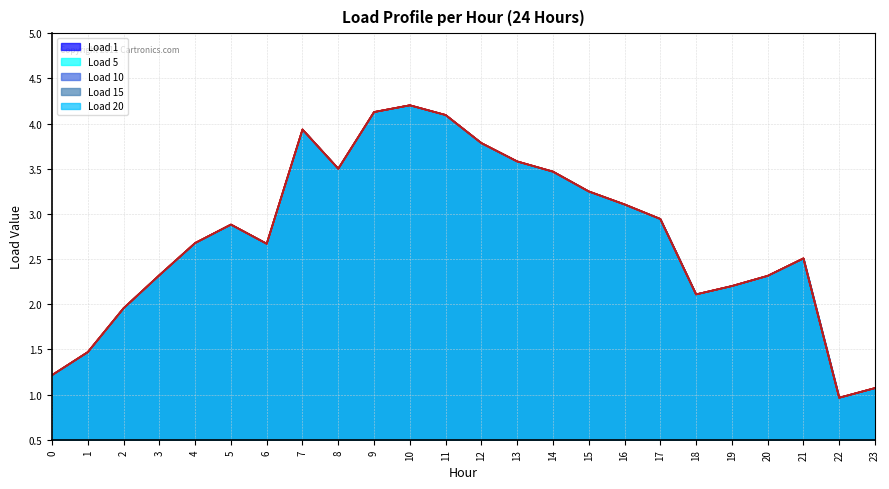

How many data points in Load 10 are above 2?

19